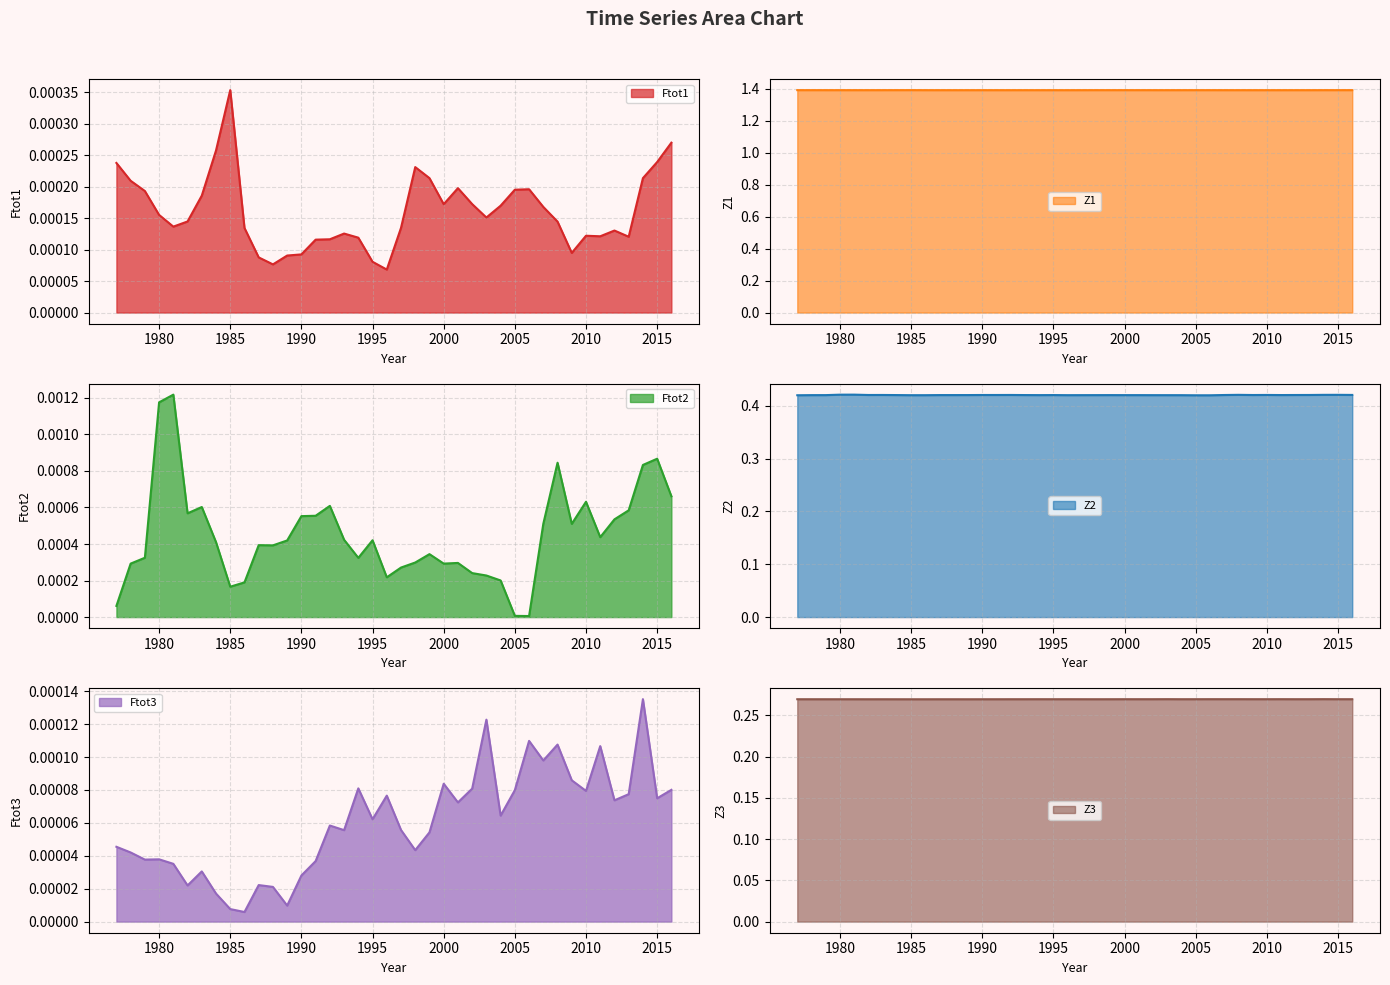

Rank the series at 1978 from highest to lowest value.

Z1, Z2, Z3, Ftot2, Ftot1, Ftot3